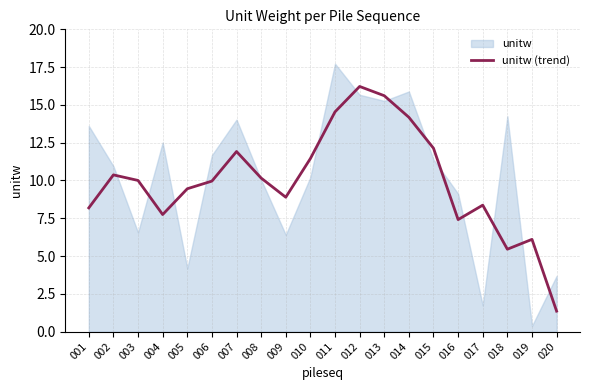

Between 011 and 016, which is larger?

011